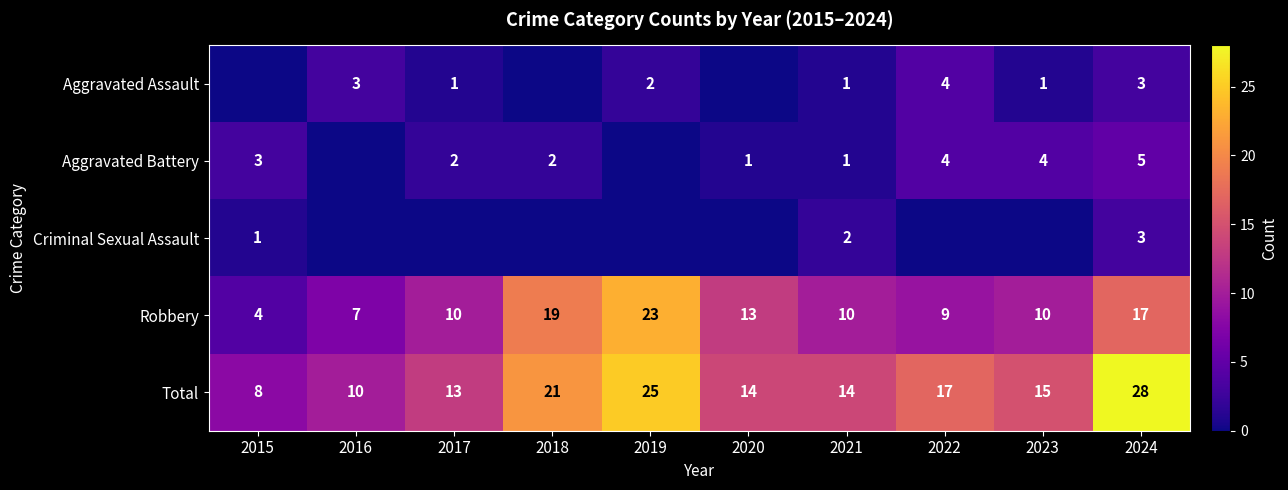

At how many categories does at least one series exceed 27?

1